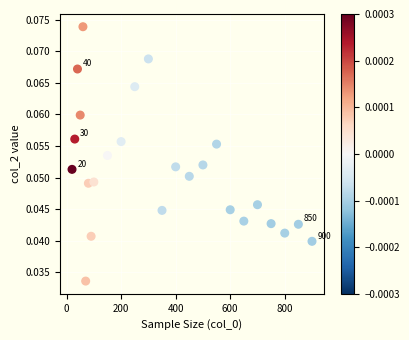

What is the range of X values (max minus min)?

880.0